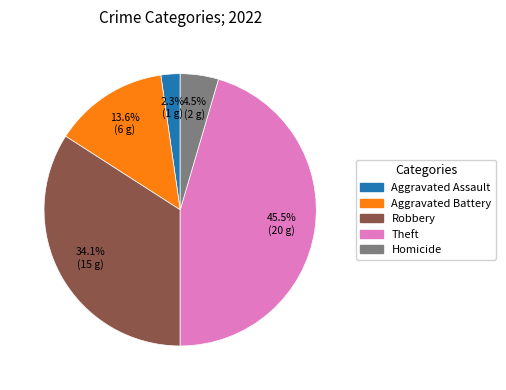

Which category has the smallest portion of the pie?

Aggravated Assault